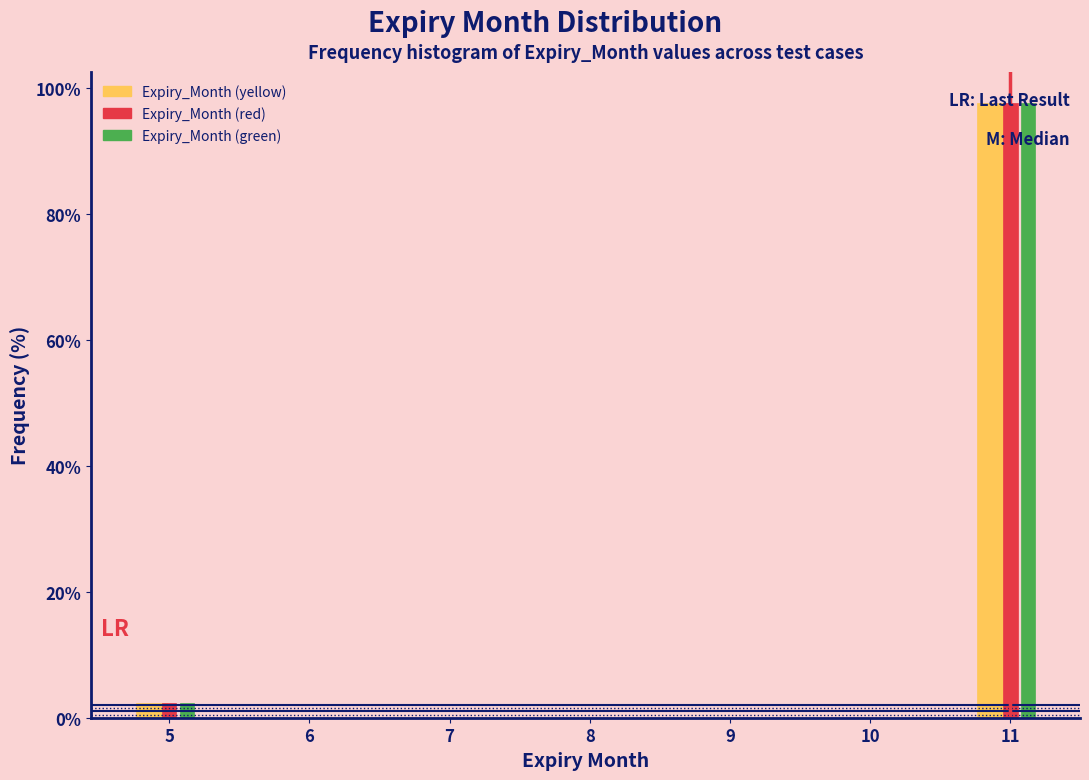

Reading left to right, transcribe this chart: for each range on the x-axis, give the height of each series' bar. The values are not printed on the chart, so give them approximately, as read against the axis.

4.5 to 5.5: Expiry_Month (yellow)=2	Expiry_Month (red)=2	Expiry_Month (green)=2
5.5 to 6.5: Expiry_Month (yellow)=0	Expiry_Month (red)=0	Expiry_Month (green)=0
6.5 to 7.5: Expiry_Month (yellow)=0	Expiry_Month (red)=0	Expiry_Month (green)=0
7.5 to 8.5: Expiry_Month (yellow)=0	Expiry_Month (red)=0	Expiry_Month (green)=0
8.5 to 9.5: Expiry_Month (yellow)=0	Expiry_Month (red)=0	Expiry_Month (green)=0
9.5 to 10.5: Expiry_Month (yellow)=0	Expiry_Month (red)=0	Expiry_Month (green)=0
10.5 to 11.5: Expiry_Month (yellow)=98	Expiry_Month (red)=98	Expiry_Month (green)=98